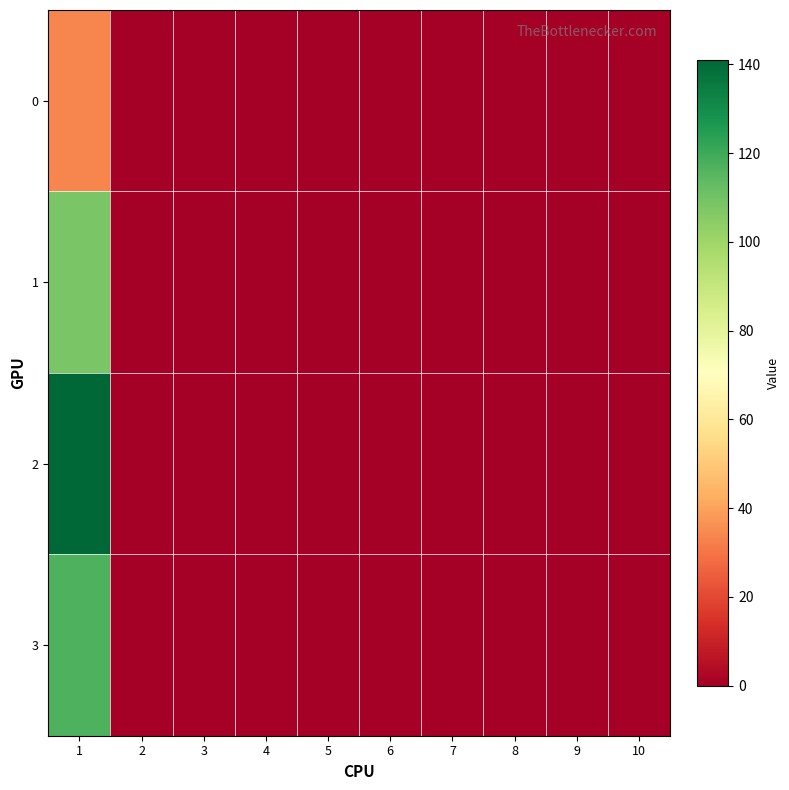

Which has a higher value, 10 or 9?

10